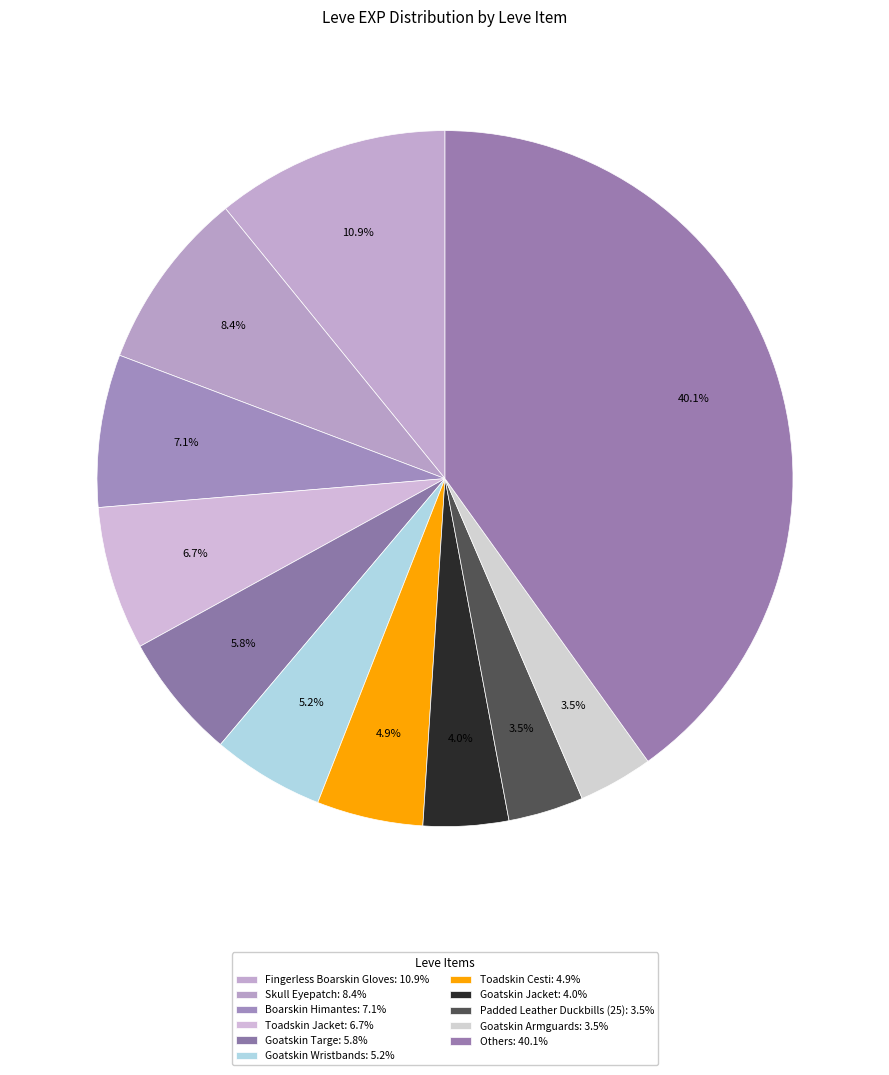

How many slices are in this pie chart?

11